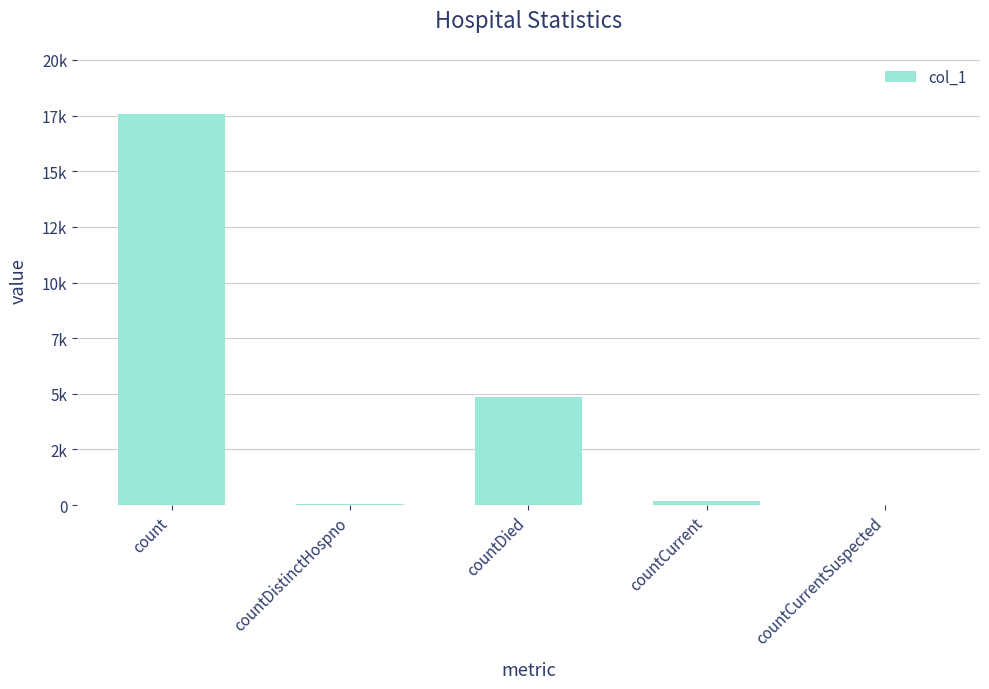

What is the change in value from count to countDied?

-12752